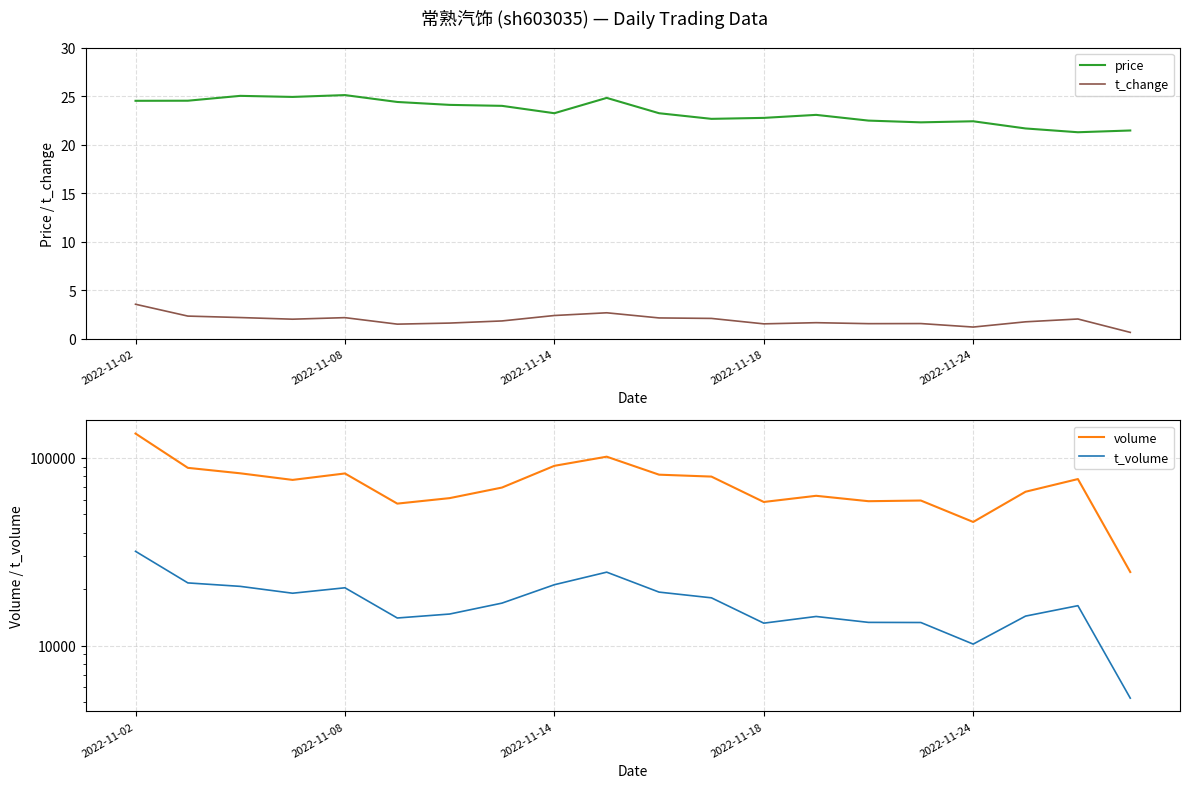

True or false: t_change and price intersect in this chart.

False